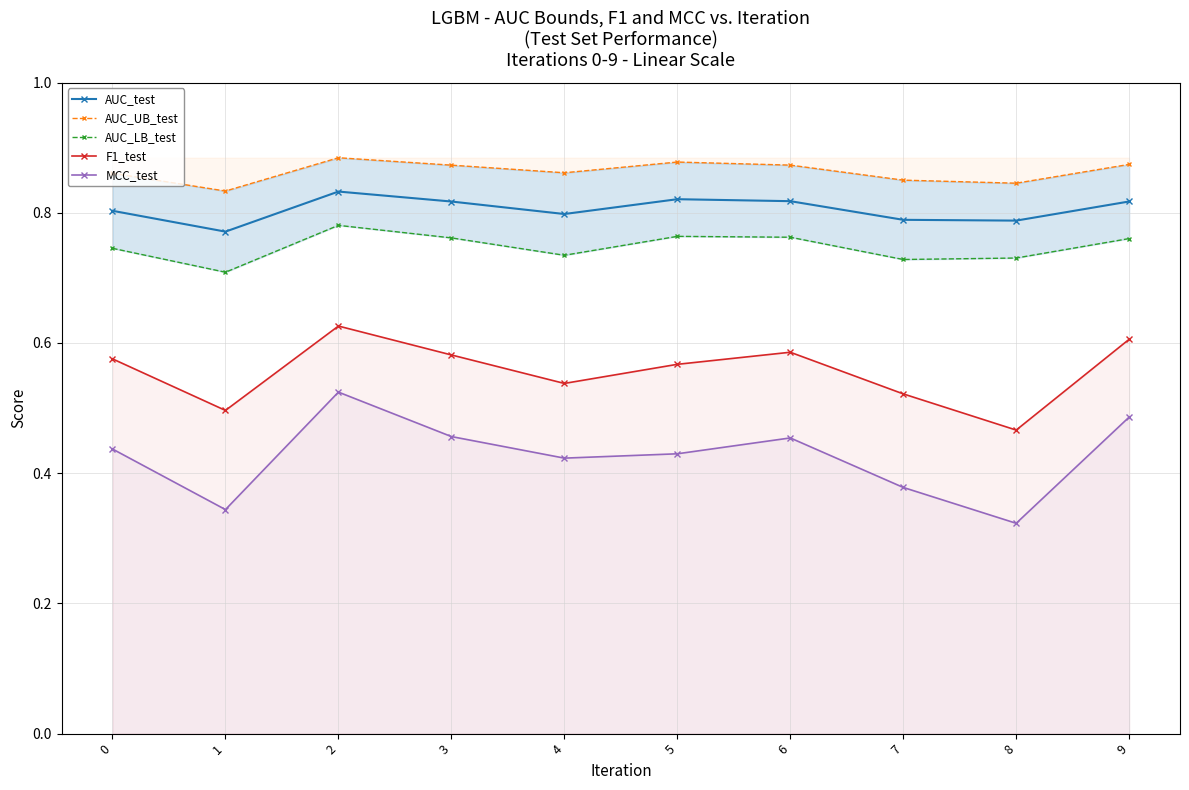

Rank the series at 8 from highest to lowest value.

AUC_UB_test, AUC_test, AUC_LB_test, F1_test, MCC_test